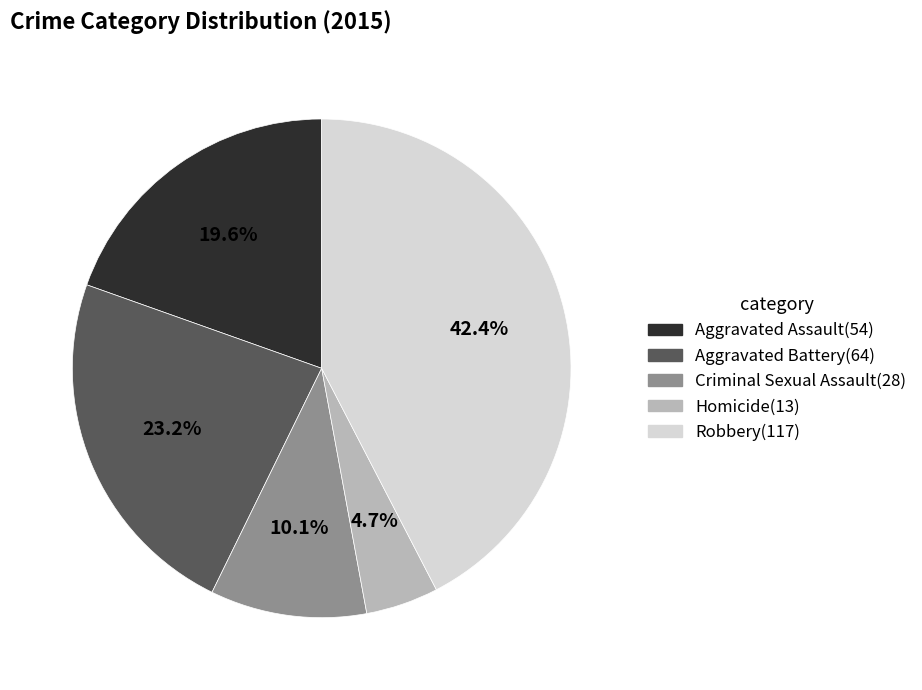

Combined, what portion of the pie is Robbery and Aggravated Battery?

65.6%